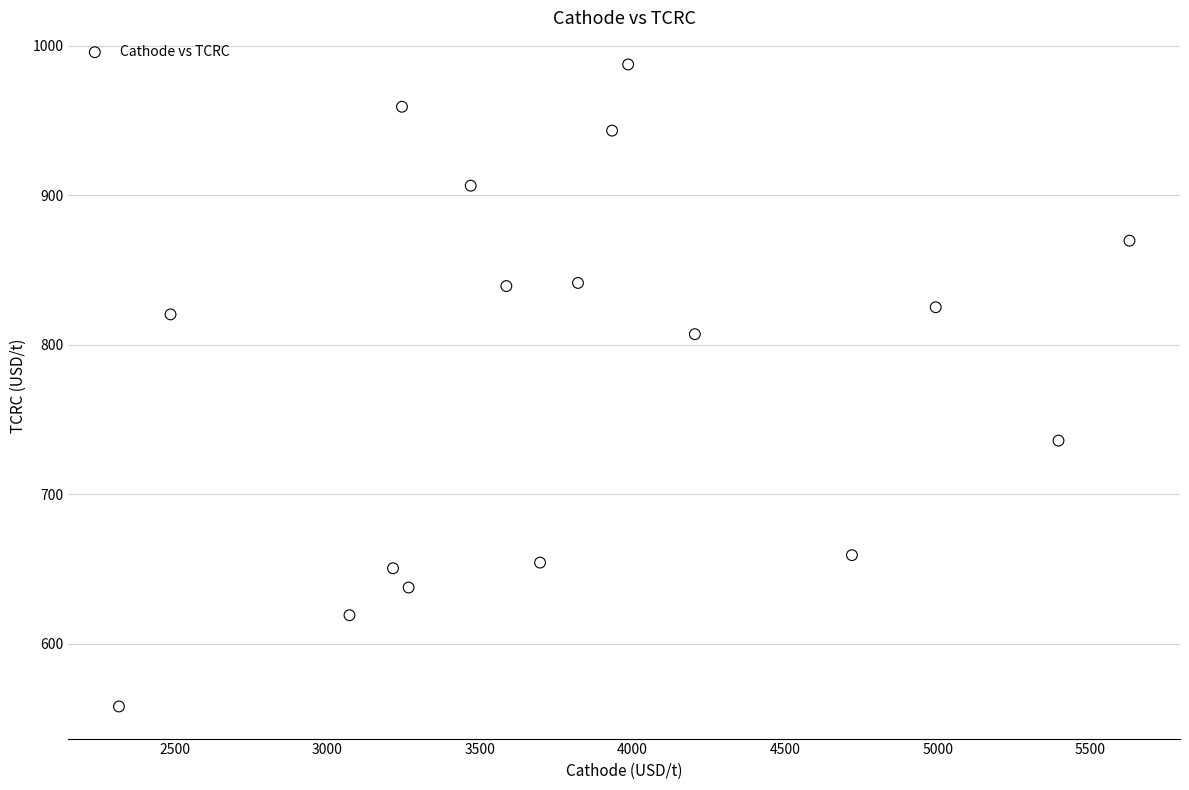

What is the range of X values (max minus min)?

3309.9